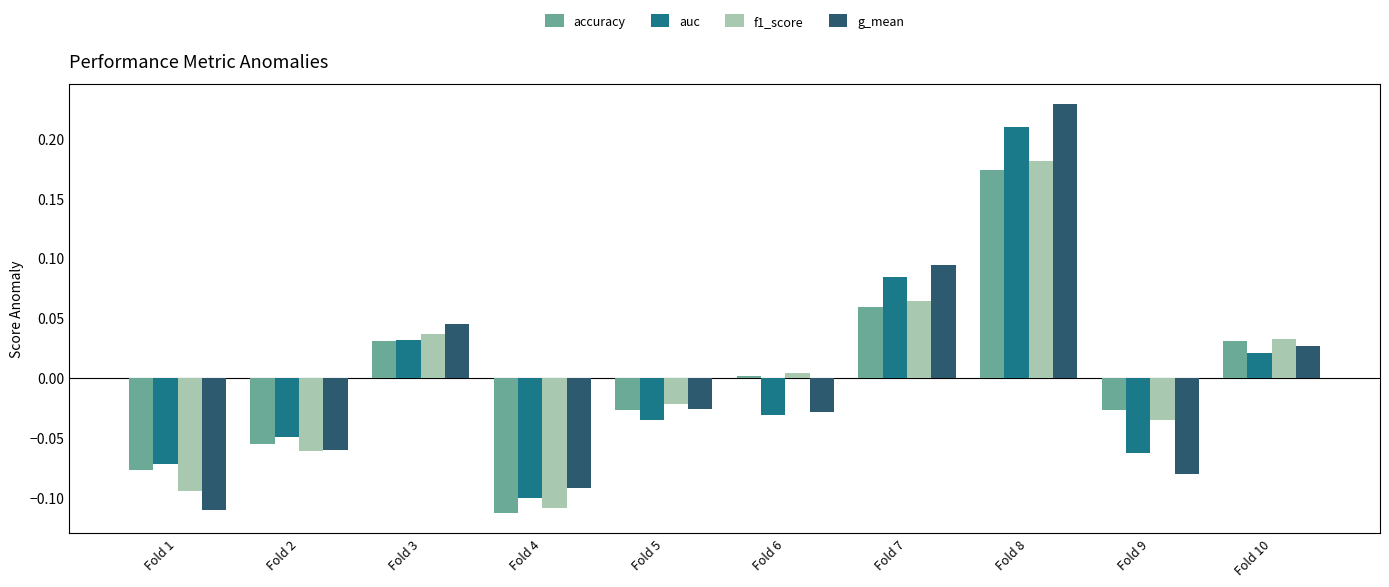

How many bars are there in each group?

4